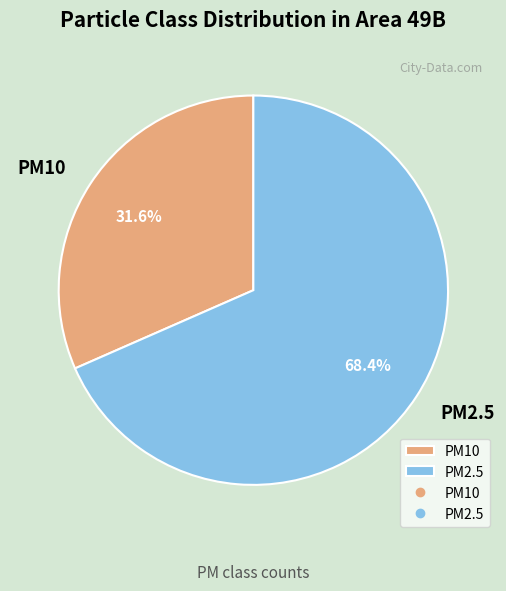

To the nearest percent, what is the difference between the PM2.5 and PM10 slice percentages?

37%